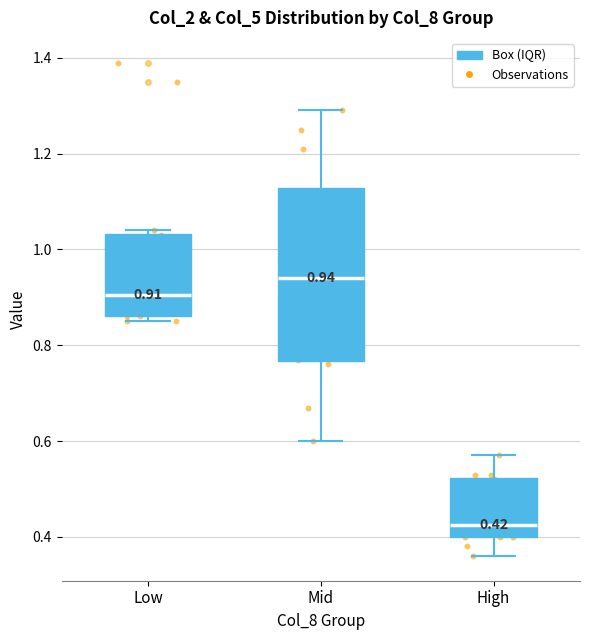

Which box is the tallest, from its lower edge to its upper edge?

Mid